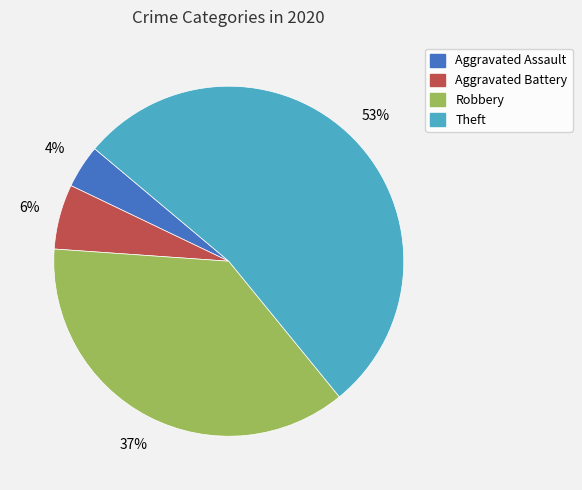

To the nearest percent, what is the average slice percentage?

25%